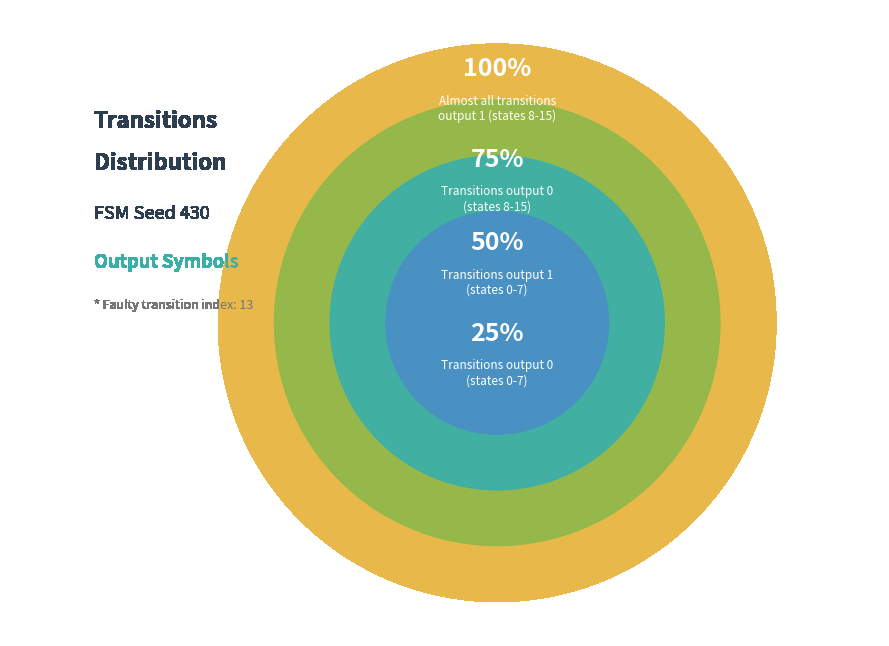

To the nearest percent, what is the average slice percentage?

25%